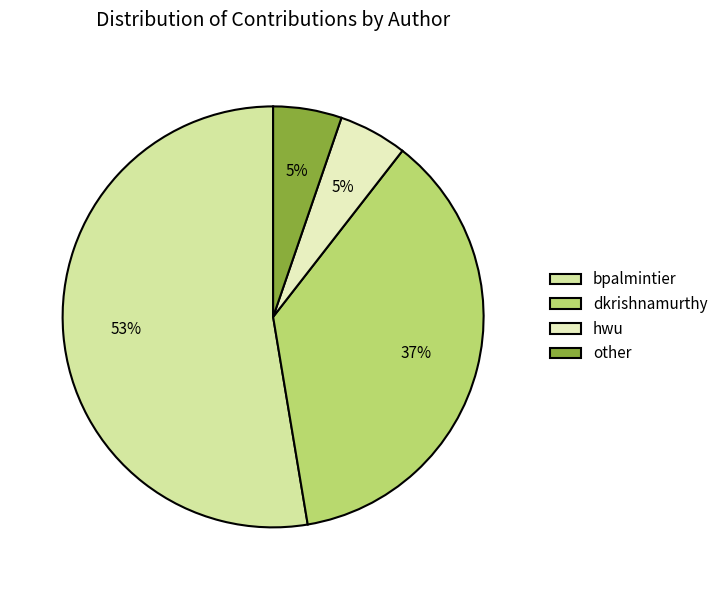

Combined, what portion of the pie is hwu and dkrishnamurthy?

42.1%